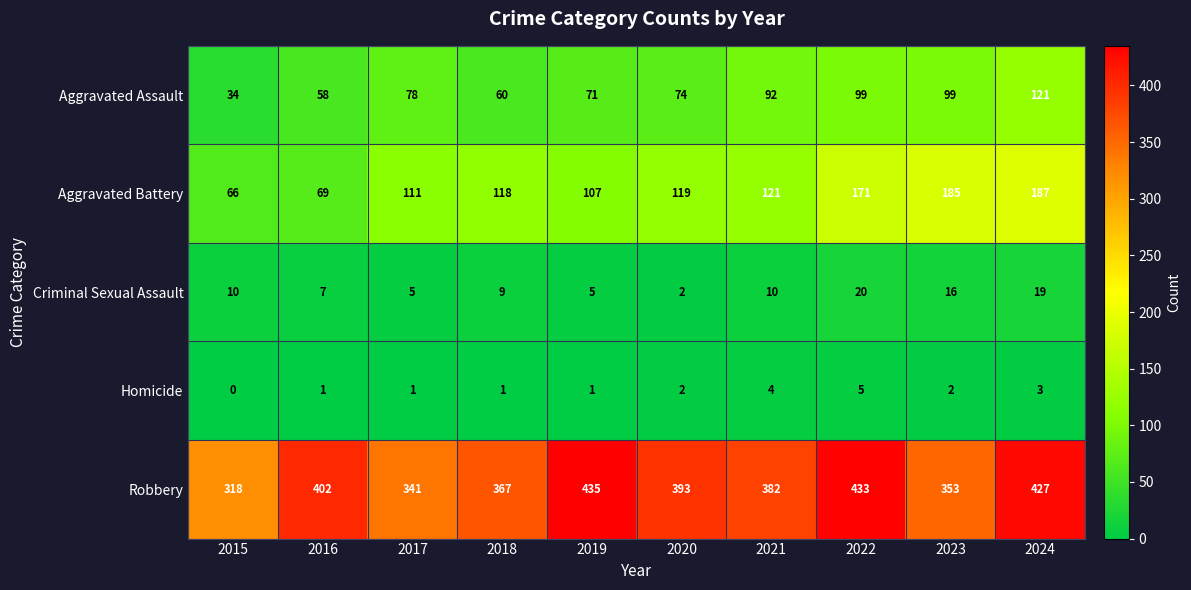

The Aggravated Assault series shows 157 at 2022. True or false?

False